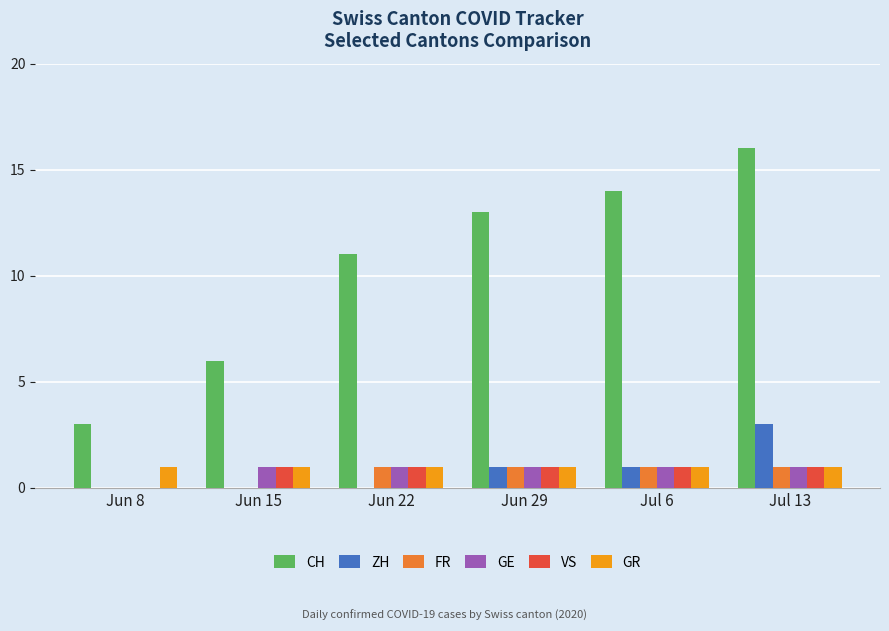

True or false: GR has a value of 1 at Jun 22.

True